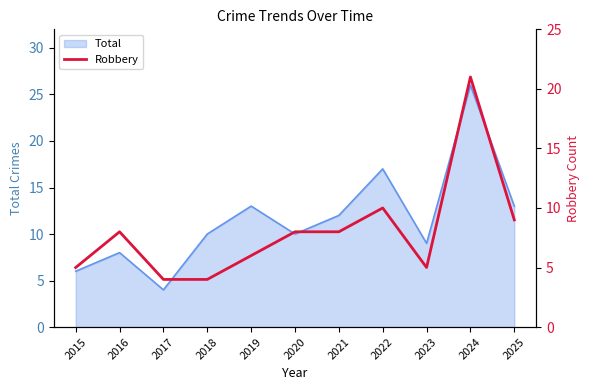

The value at 2024 is 21. True or false?

True